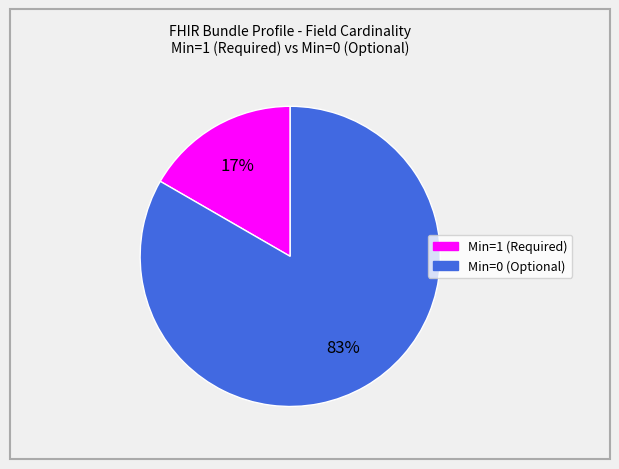

Is there a majority slice in this chart?

Yes